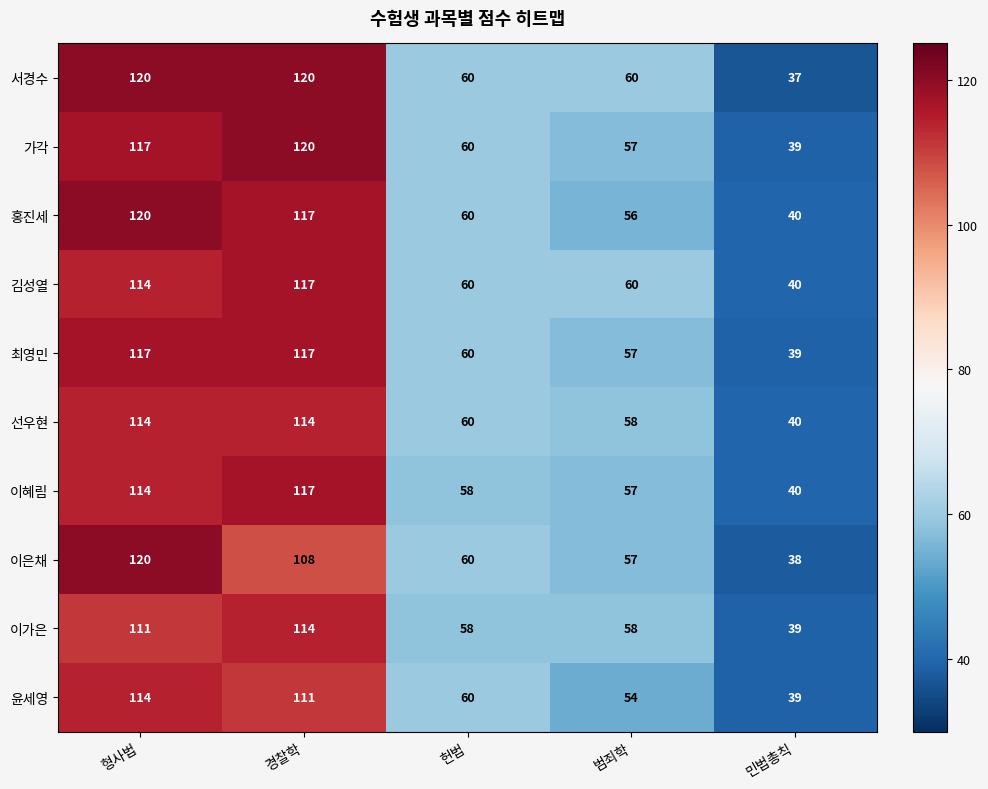

What is the difference between the maximum and minimum values in the 가각 series?

81